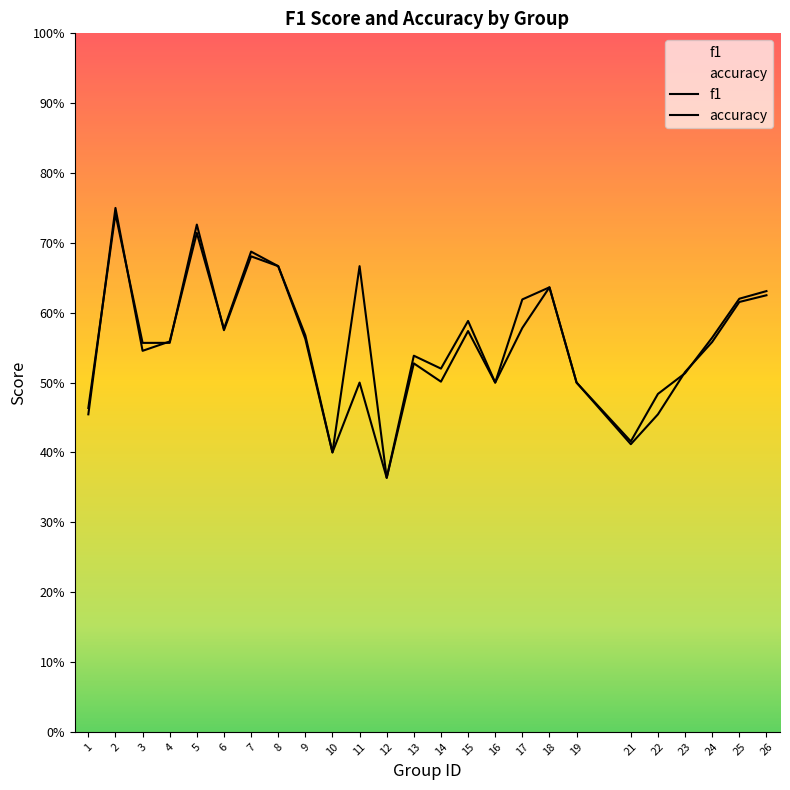

At which category is the sum across all series the highest?

2